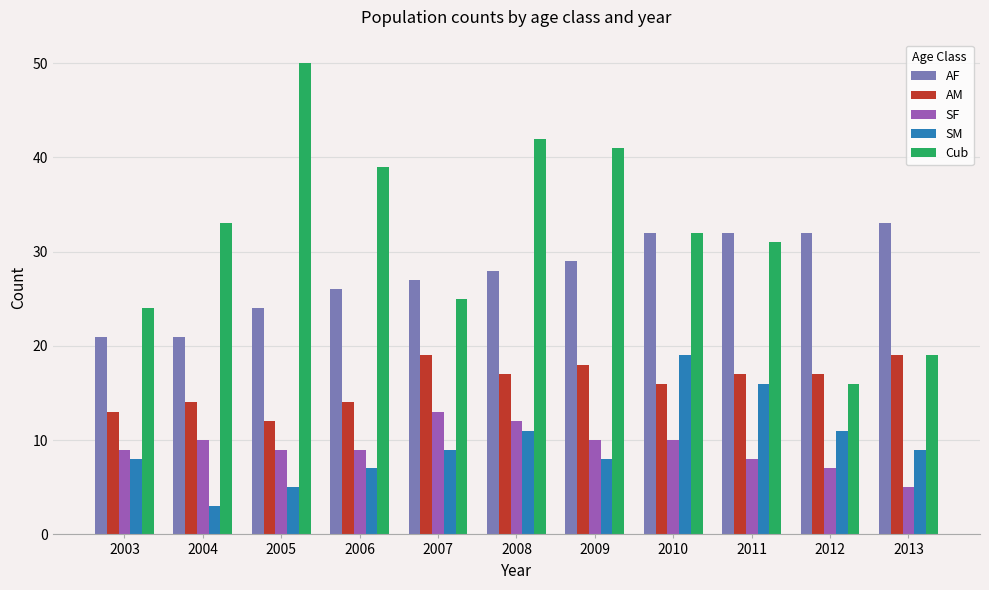

Does the chart contain stacked bars?

No